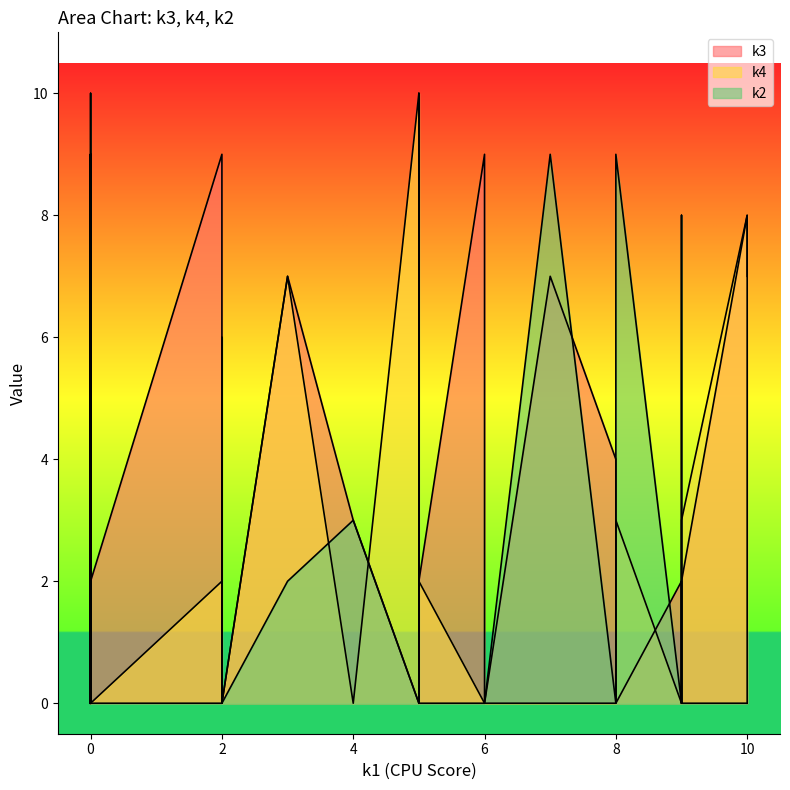

What are all the series names shown in the legend?

k3, k4, k2